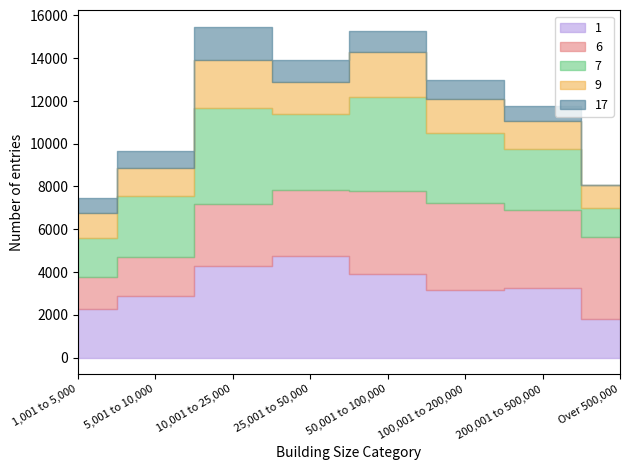

Reading left to right, what are all the values shown in this chart?

Cool (floorspace): 1,001 to 5,000=2287	5,001 to 10,000=2878	10,001 to 25,000=4273	25,001 to 50,000=4770	50,001 to 100,000=3917	100,001 to 200,000=3162	200,001 to 500,000=3254	Over 500,000=1797
Mixed mild (floorspace): 1,001 to 5,000=1495	5,001 to 10,000=1844	10,001 to 25,000=2917	25,001 to 50,000=3051	50,001 to 100,000=3893	100,001 to 200,000=4045	200,001 to 500,000=3625	Over 500,000=3863
Warm (floorspace): 1,001 to 5,000=1813	5,001 to 10,000=2845	10,001 to 25,000=4502	25,001 to 50,000=3579	50,001 to 100,000=4352	100,001 to 200,000=3301	200,001 to 500,000=2863	Over 500,000=1351
Hot or very hot (floorspace): 1,001 to 5,000=1150	5,001 to 10,000=1280	10,001 to 25,000=2206	25,001 to 50,000=1499	50,001 to 100,000=2123	100,001 to 200,000=1605	200,001 to 500,000=1319	Over 500,000=1054
Cold or very cold (floorspace): 1,001 to 5,000=725	5,001 to 10,000=797	10,001 to 25,000=1567	25,001 to 50,000=1036	50,001 to 100,000=984	100,001 to 200,000=870	200,001 to 500,000=701	Over 500,000=0